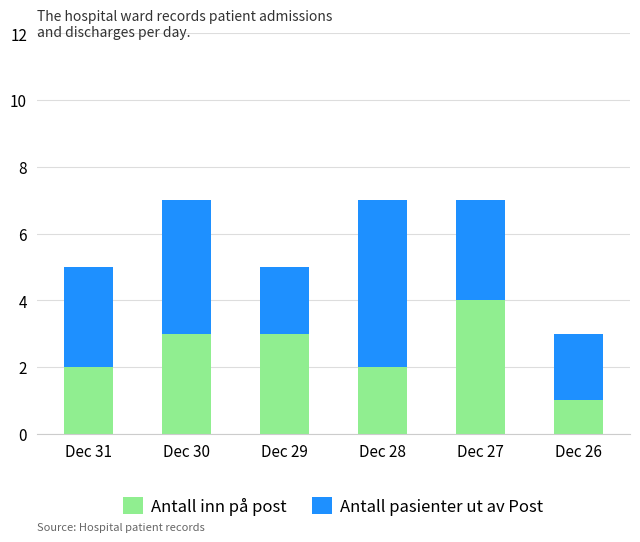

How many series are shown in this chart?

2